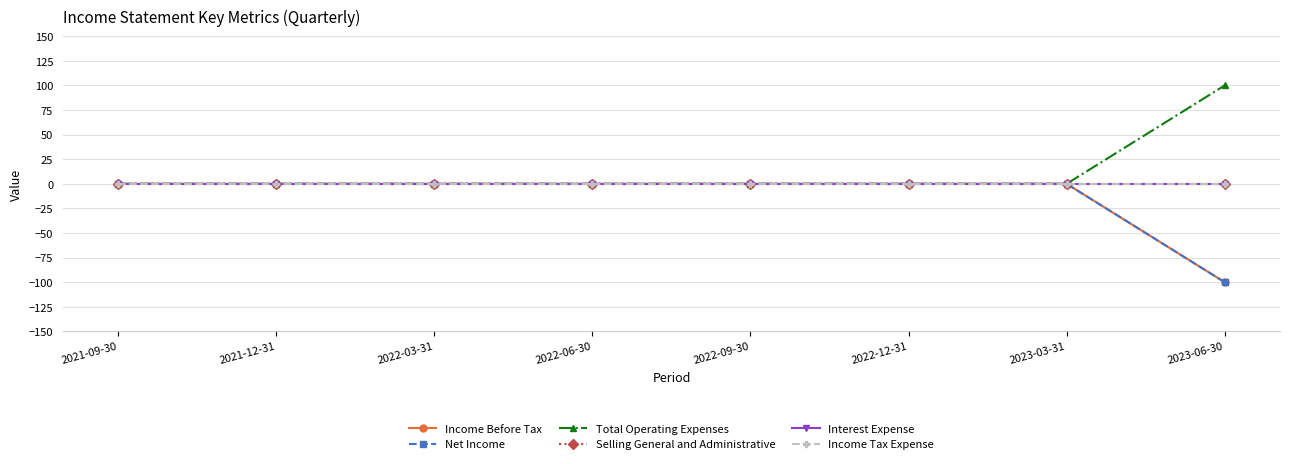

True or false: Interest Expense and Total Operating Expenses cross at least once.

False